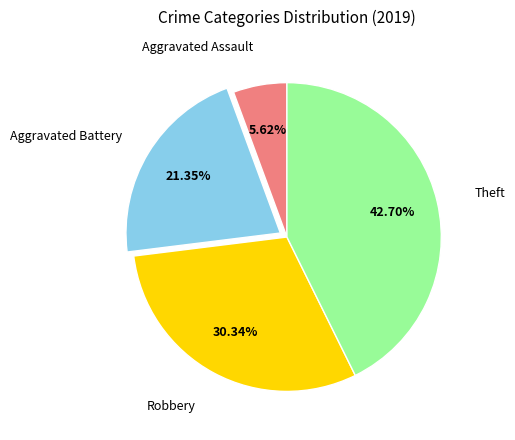

Is there a majority slice in this chart?

No